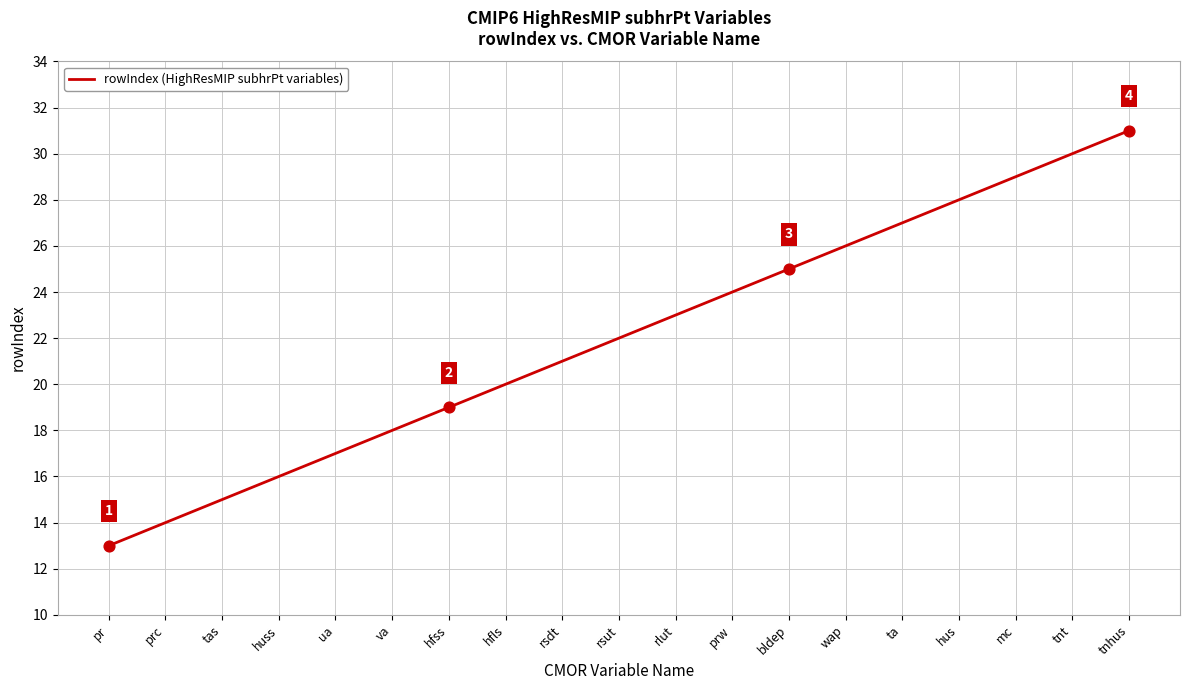

Which has a higher value, hfss or prw?

prw